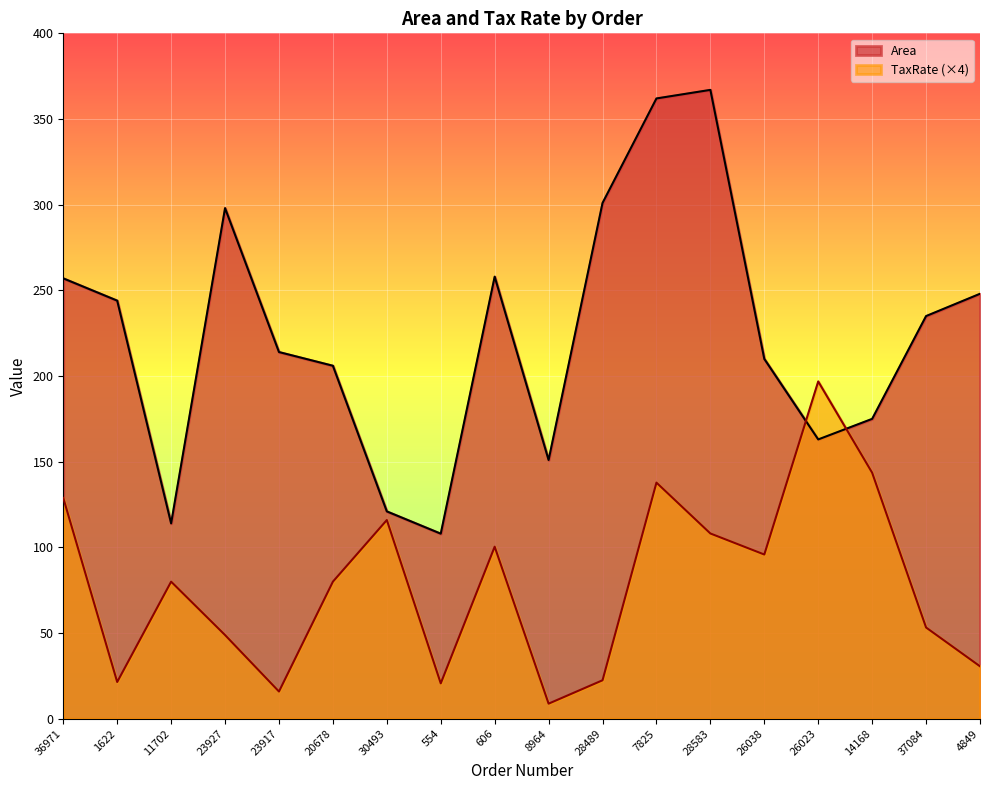

What is the sum of all TaxRate values?

1409.2